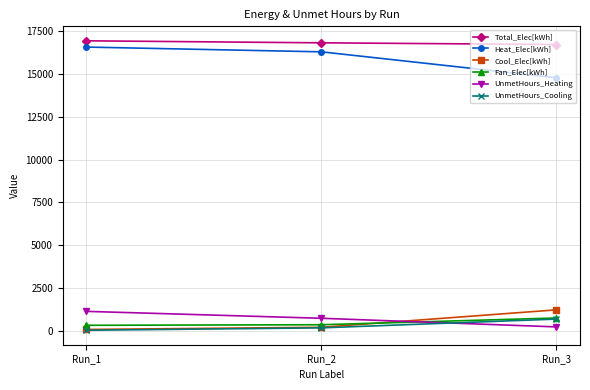

Where is Heat_Elec[kWh] nearest to the value 15681?

Run_2